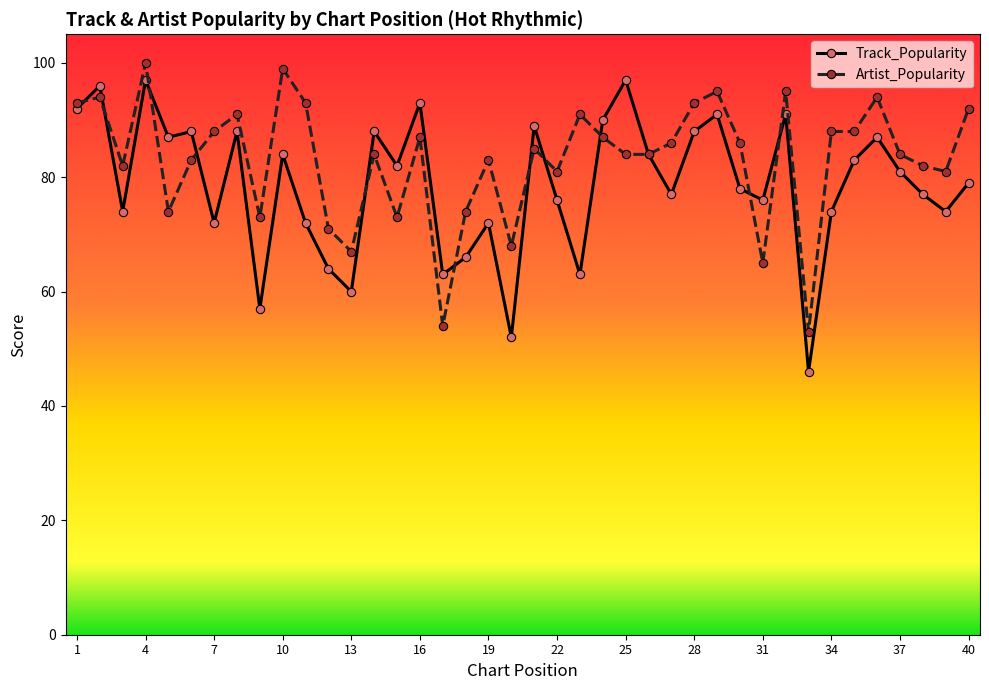

What is the minimum value for Track_Popularity?

46